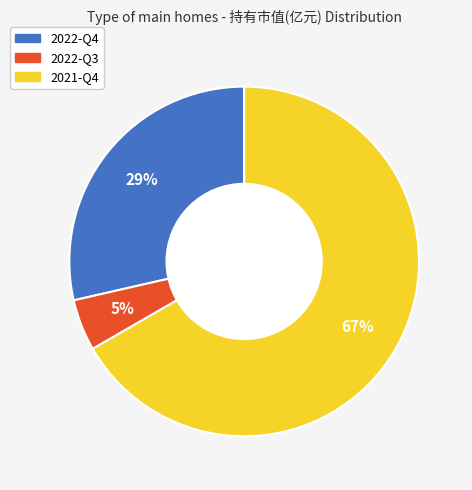

Do 2022-Q4 and 2022-Q3 together represent more than half of the pie?

No